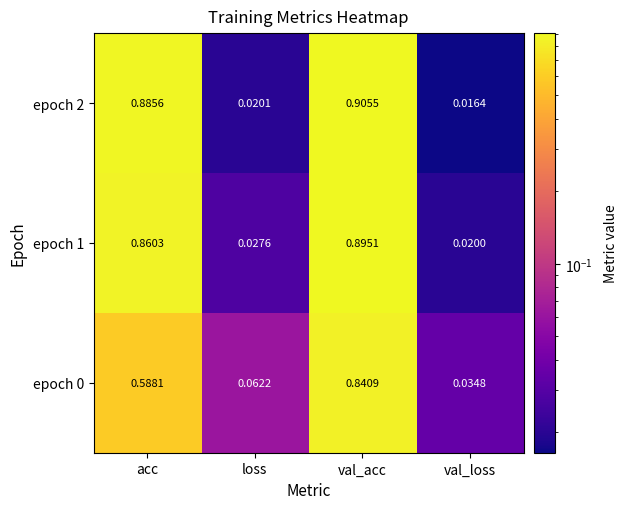

Where is epoch 0 nearest to the value 0?

val_loss